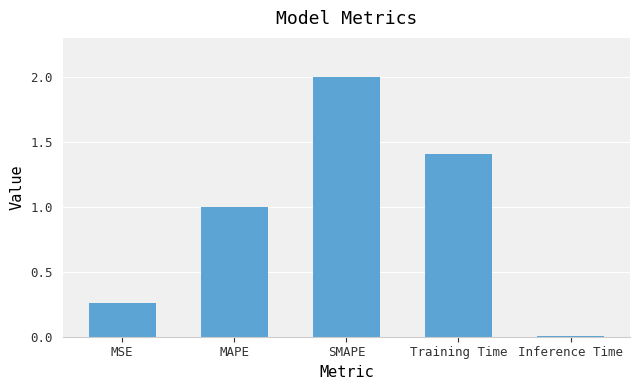

Rank the categories by value from lowest to highest.

Inference Time, MSE, MAPE, Training Time, SMAPE